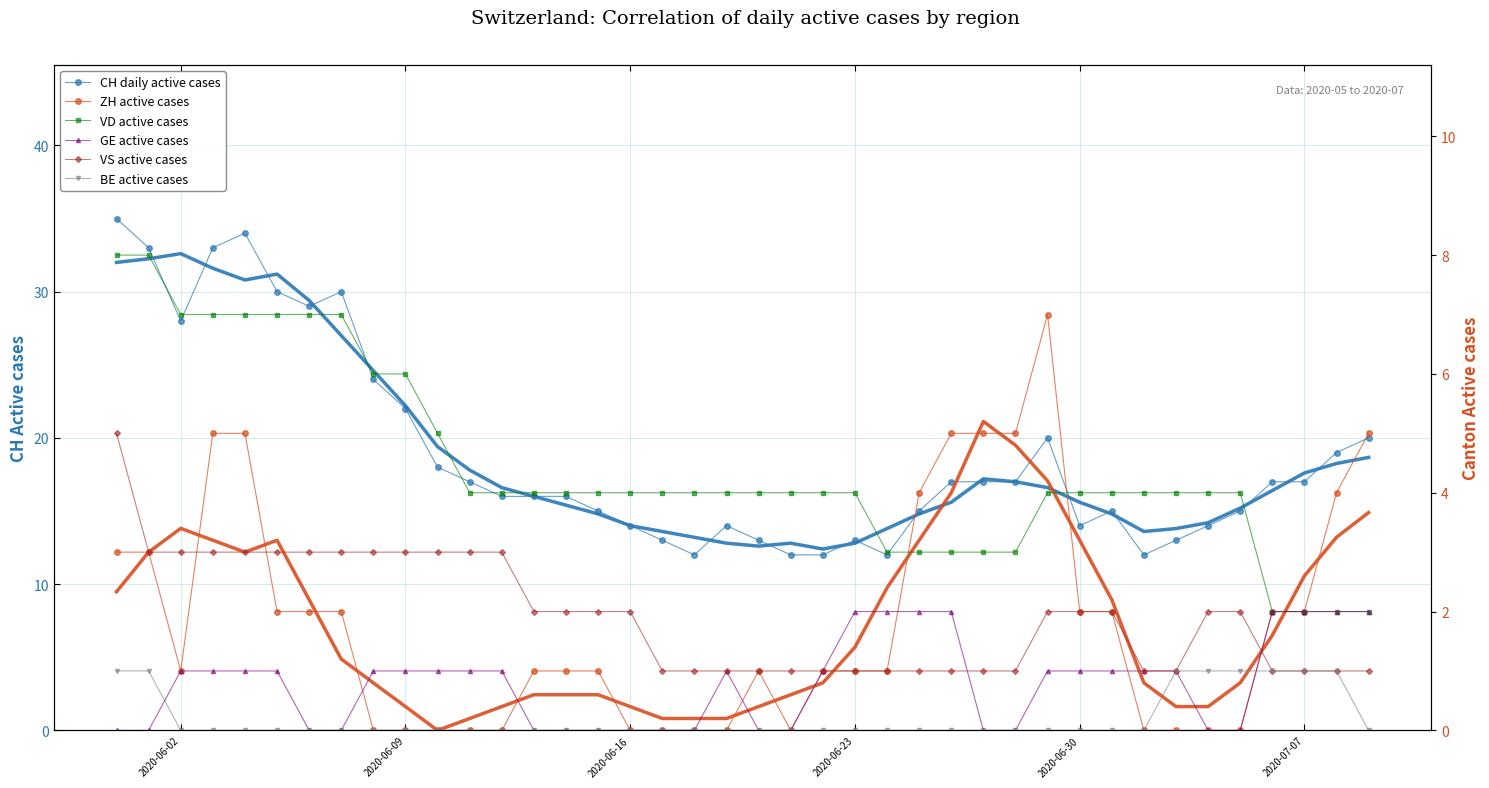

The ZH active cases series shows 3 at 36. True or false?

False